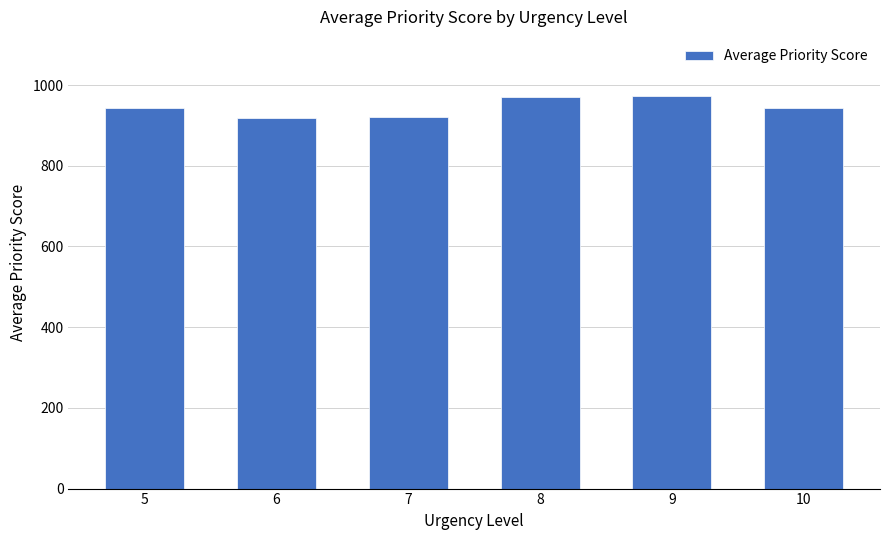

What is the value of the 4th bar from the left?

971.7